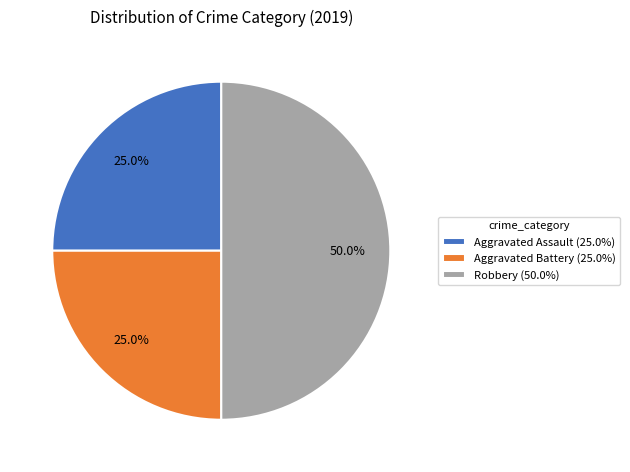

To the nearest percent, what is the combined percentage of Robbery and Aggravated Battery?

75%